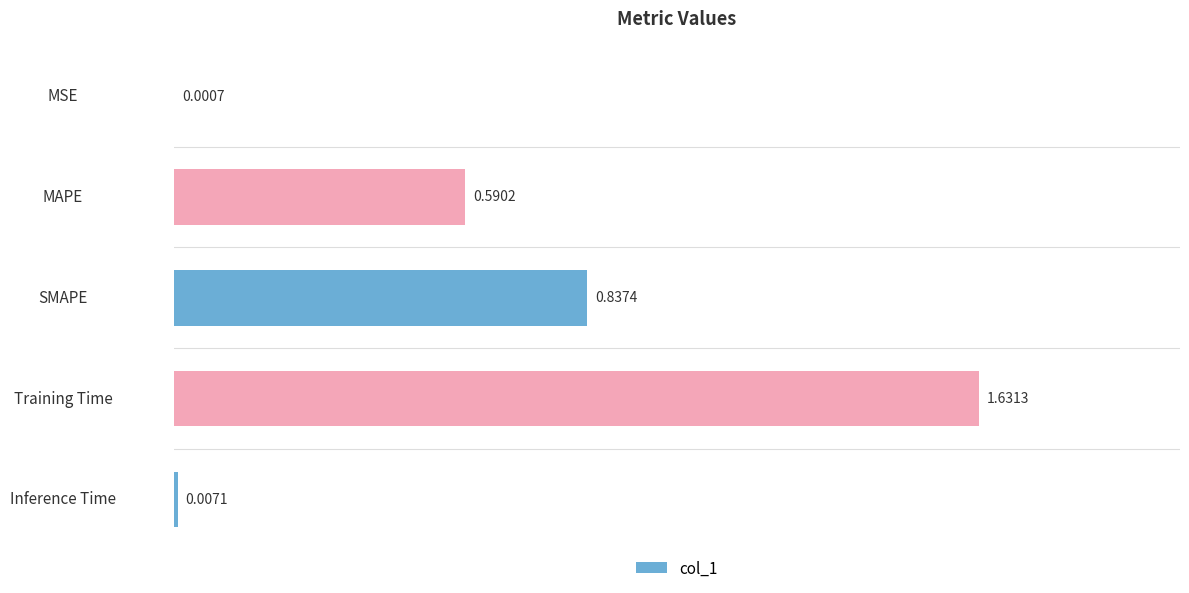

At which label is the value closest to 0?

MSE